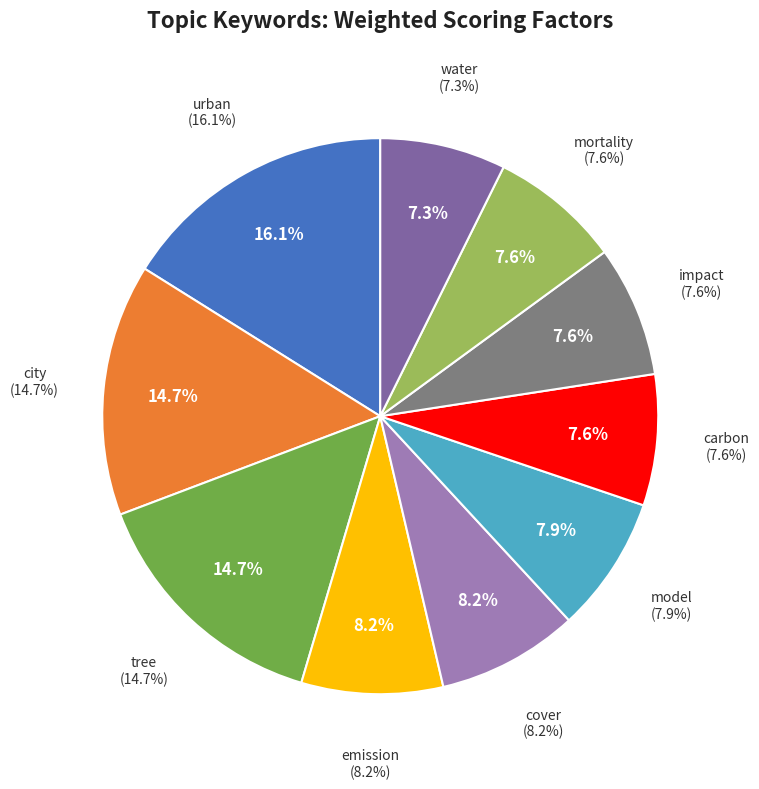

Rank the categories by value from lowest to highest.

water, carbon, impact, mortality, model, emission, cover, city, tree, urban